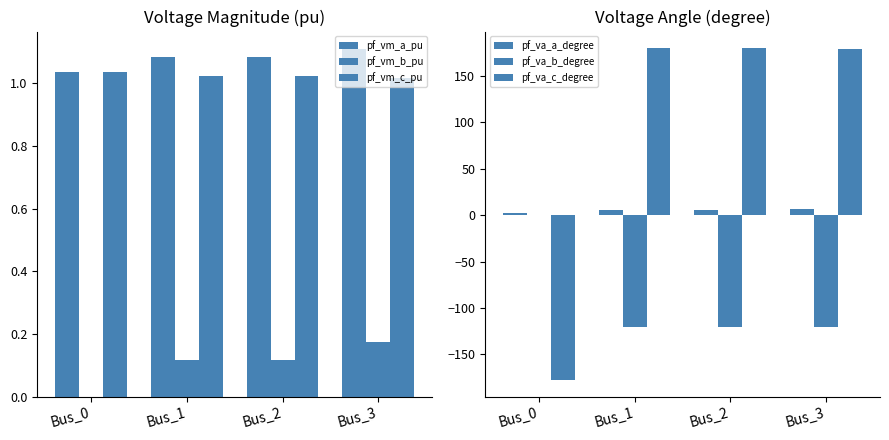

How many positive values does the pf_vm_b_pu series have?

3